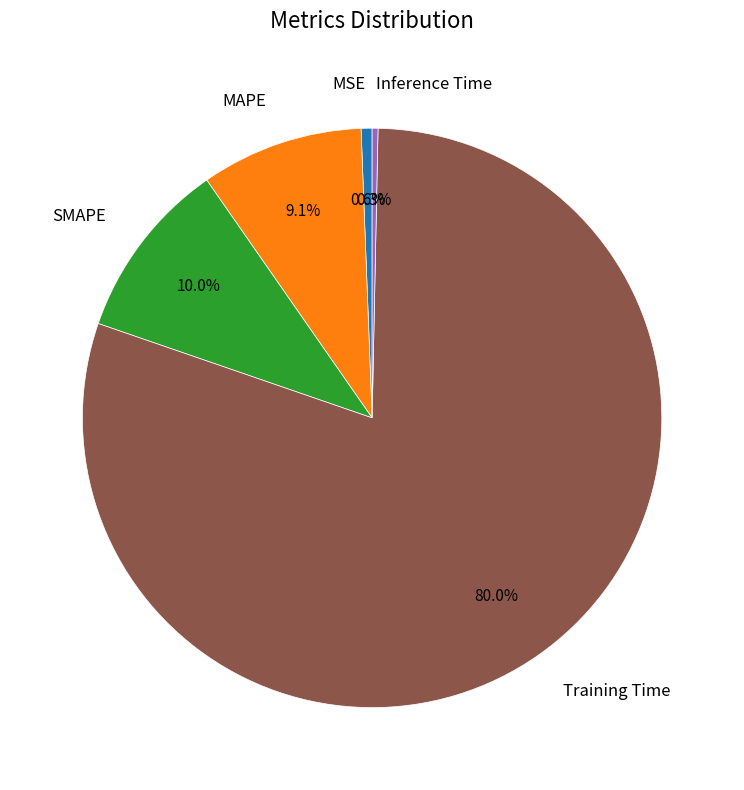

Count the number of slices in the pie.

5